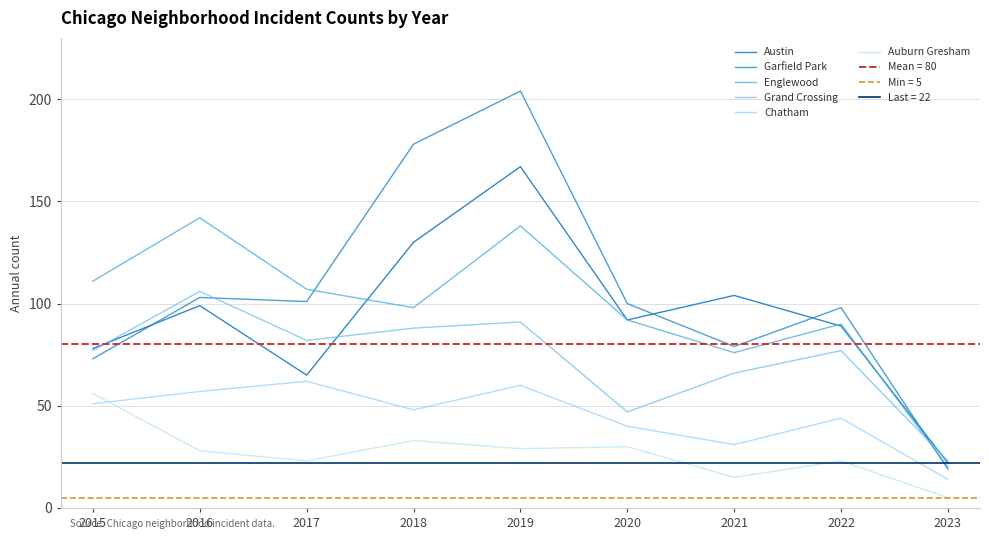

How many times do Englewood and Grand Crossing cross each other?

1